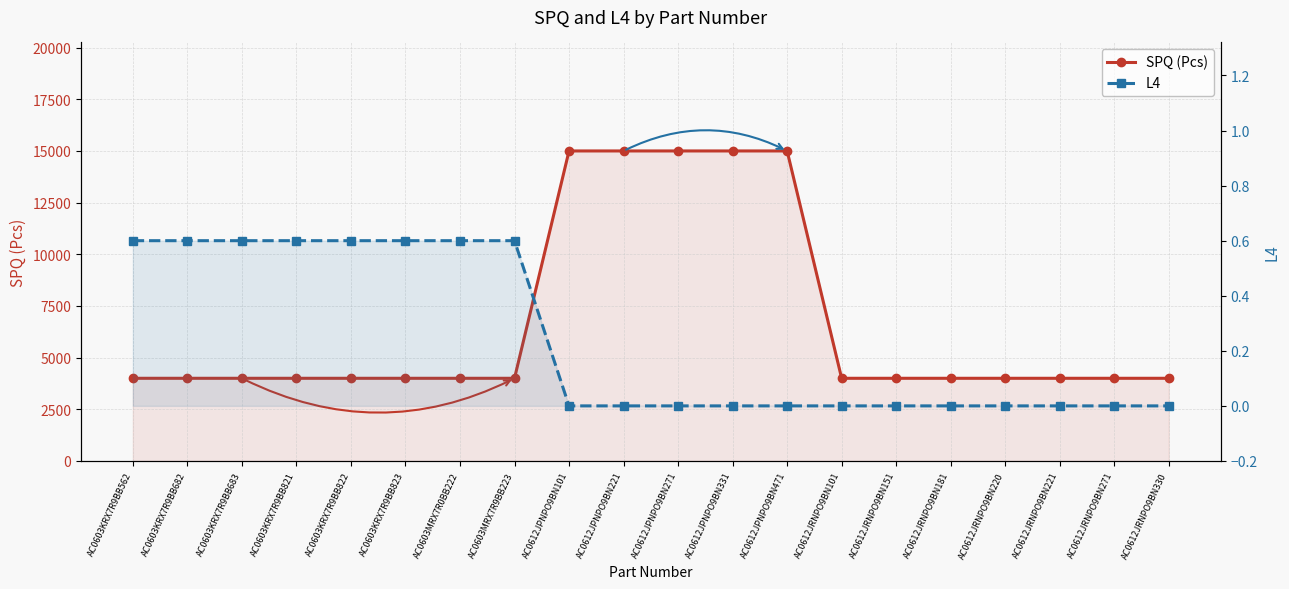

What is the difference between the maximum and minimum values in the SPQ (Pcs) series?

11000.0